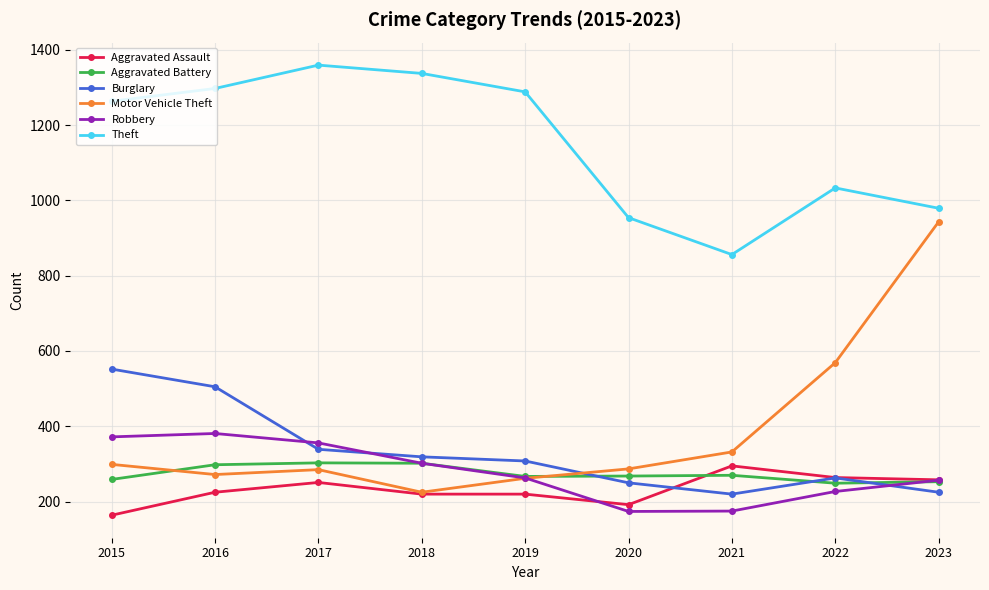

What is the spread (max minus min) of values at 2016?

1072